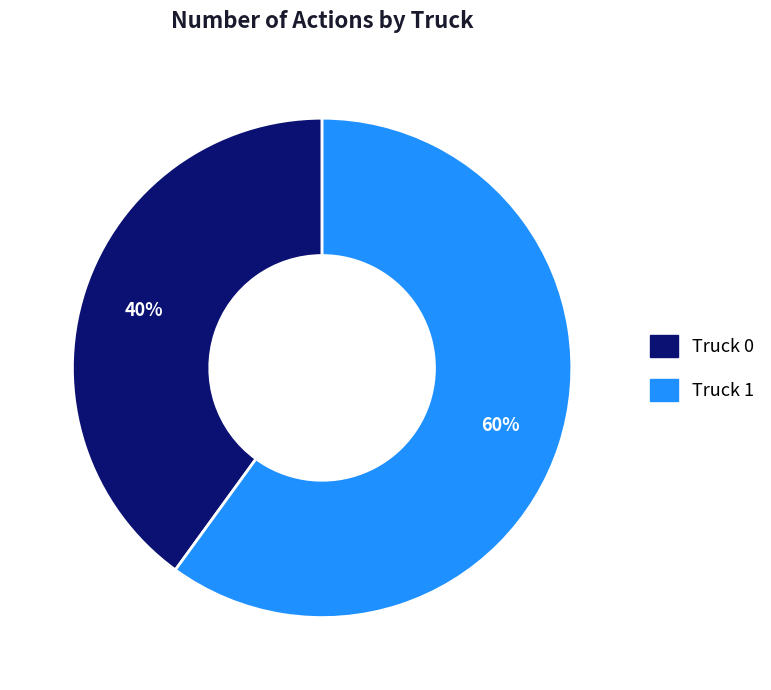

Is the sum of Truck 0 and Truck 1 greater than half?

Yes